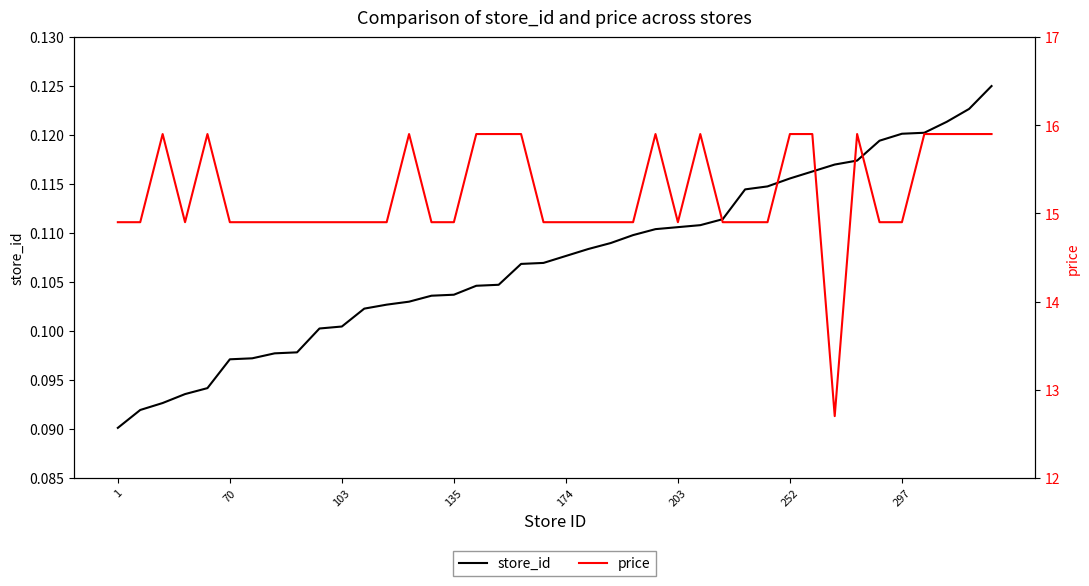

The price series shows 15.9 at 24. True or false?

True